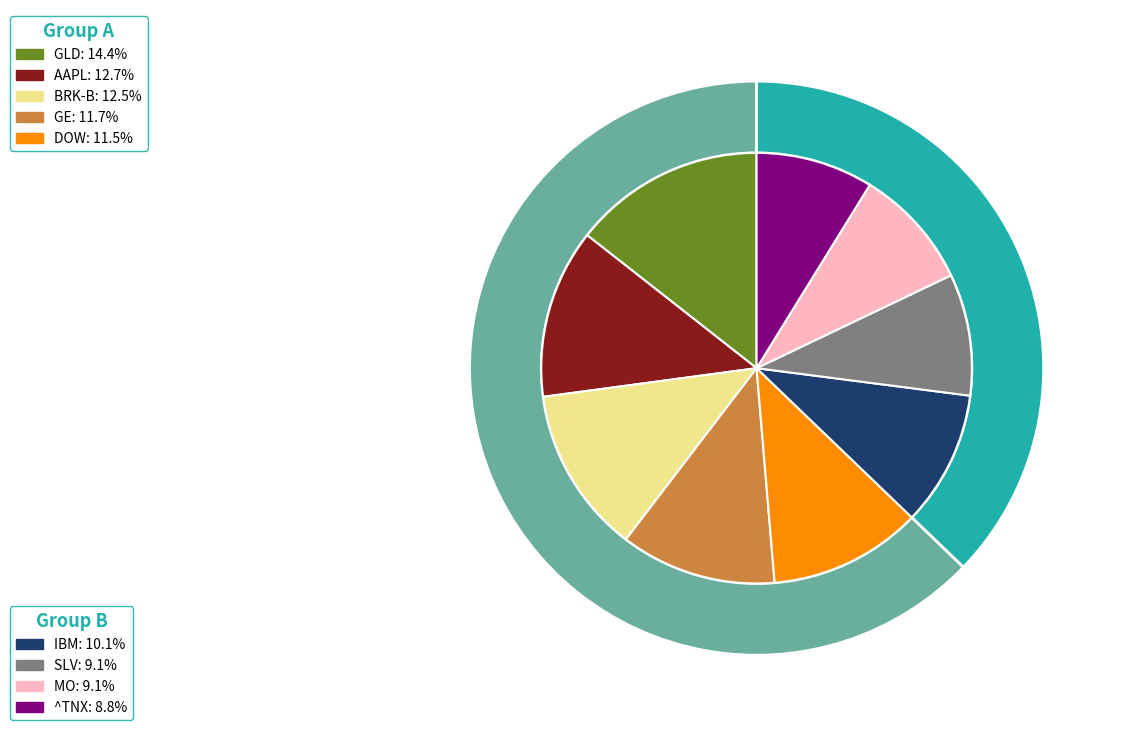

To the nearest percent, what is the difference between the GLD and BRK-B slice percentages?

2%